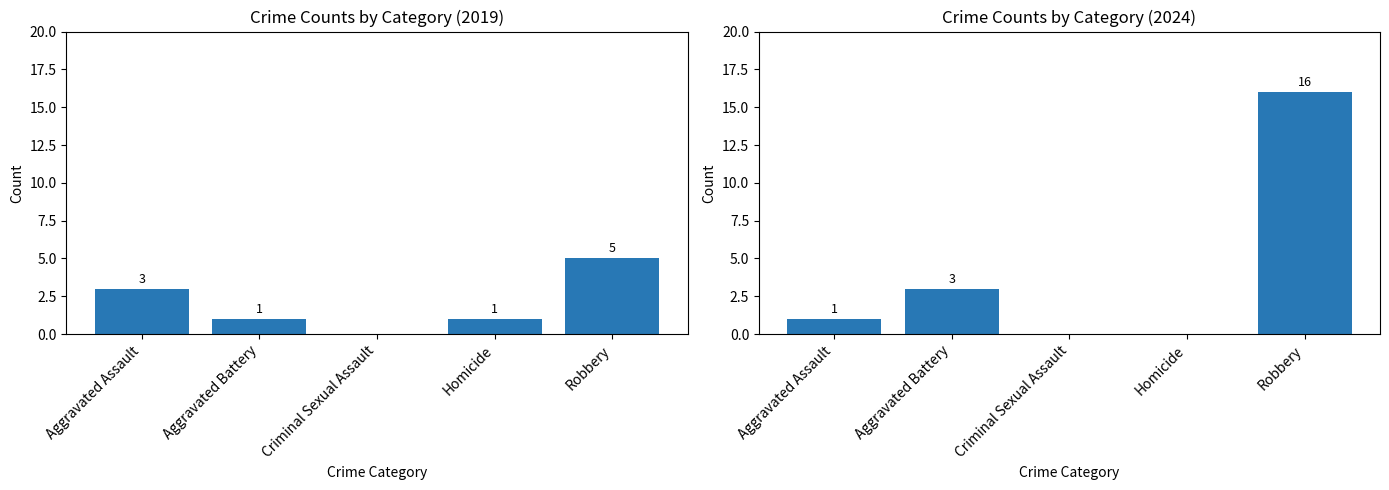

The chart shows a value of 3 at Aggravated Assault. True or false?

True